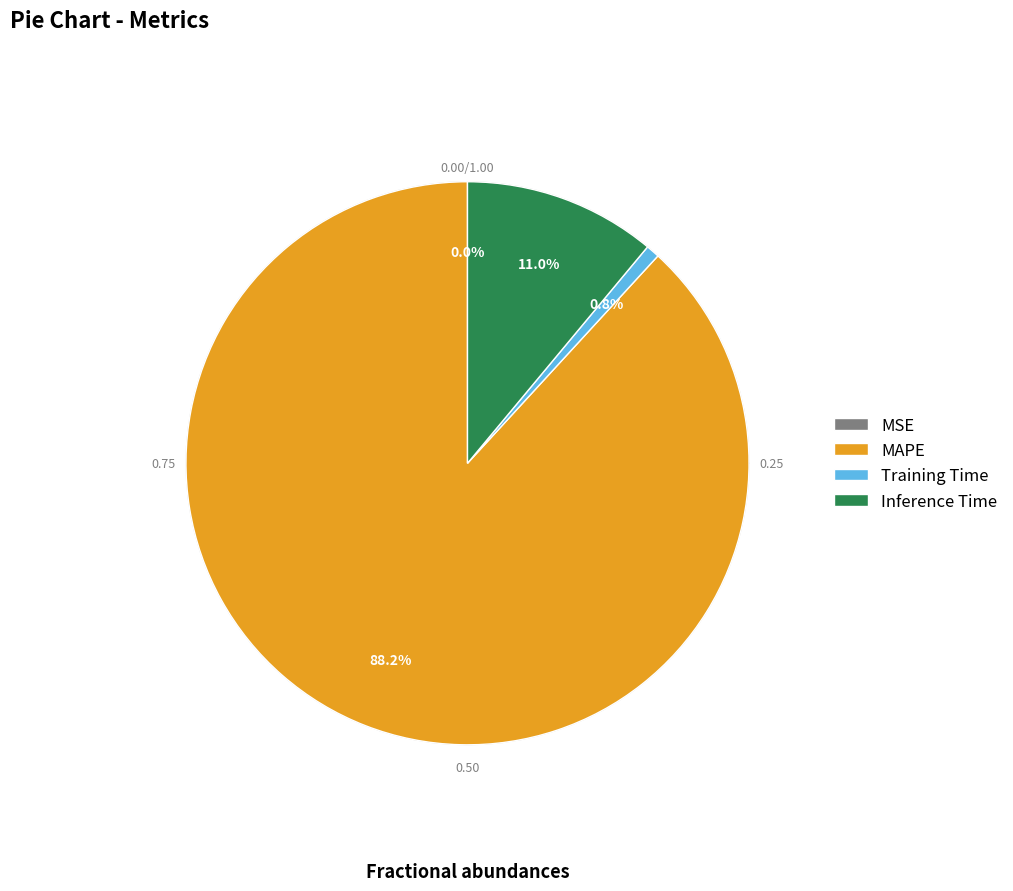

To the nearest percent, what is the difference between the largest and smallest slice percentages?

88%